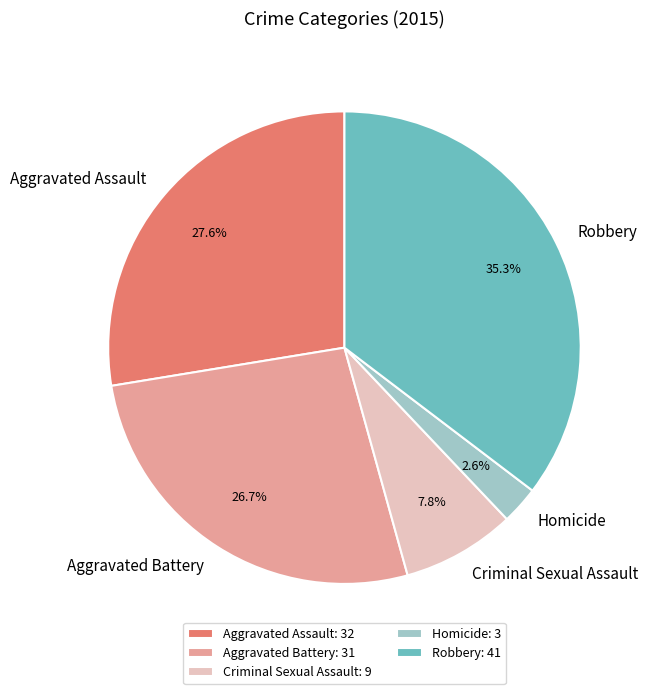

True or false: Criminal Sexual Assault accounts for 8% of the total.

True